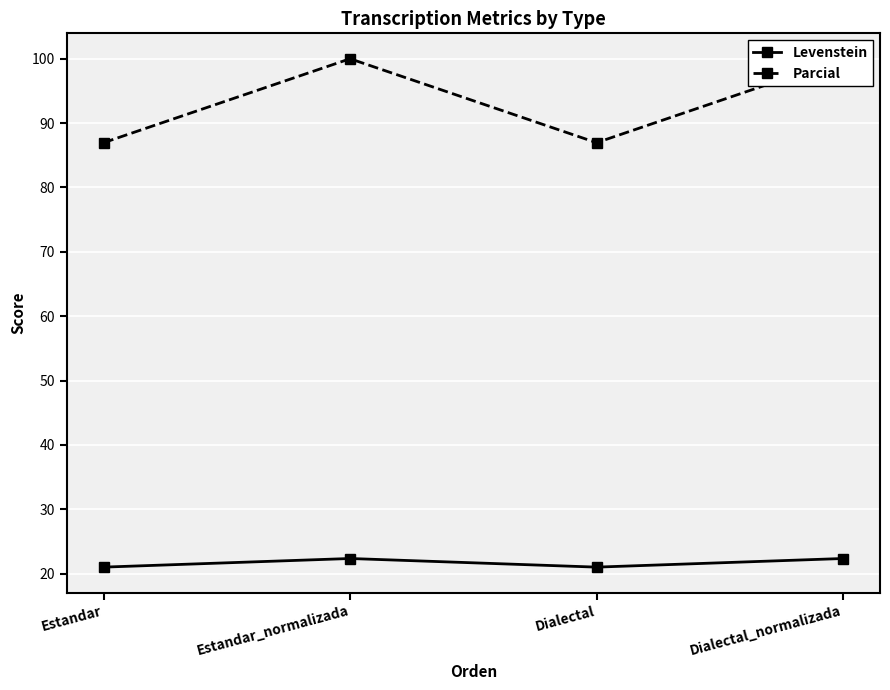

Where is Levenstein nearest to the value 21?

Estandar